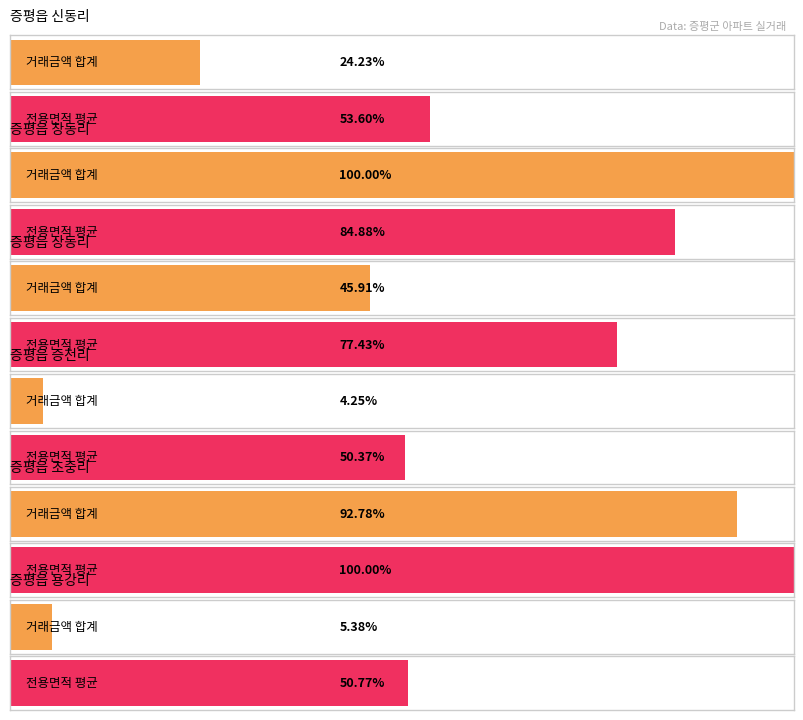

At which category is the sum across all series the highest?

증평읍 창동리